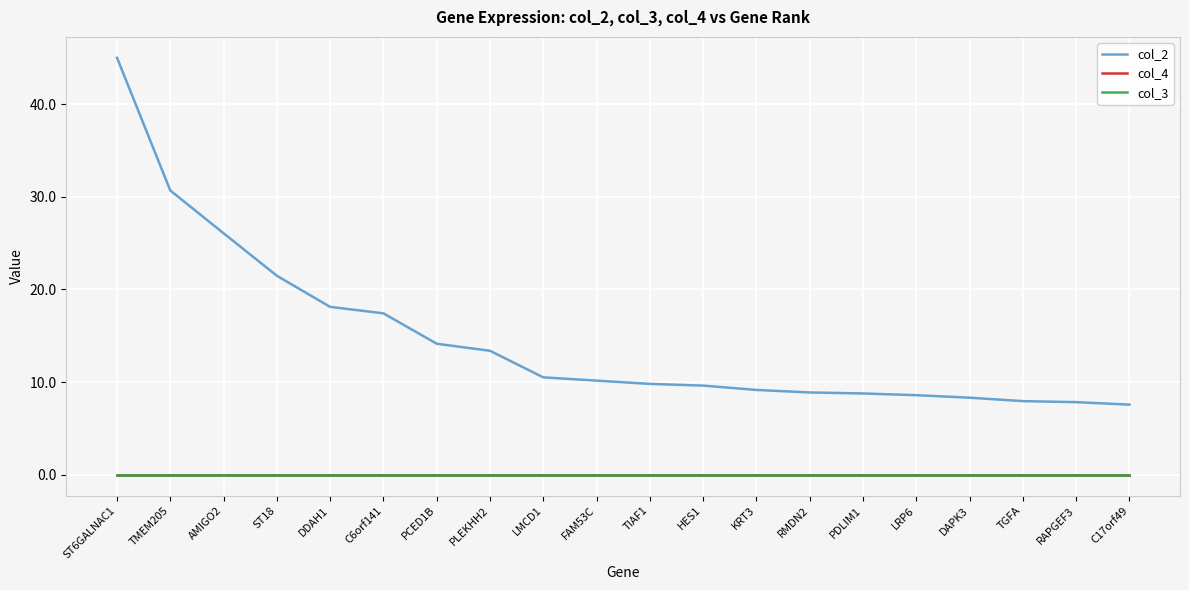

Does the chart display data point markers on the line(s)?

No